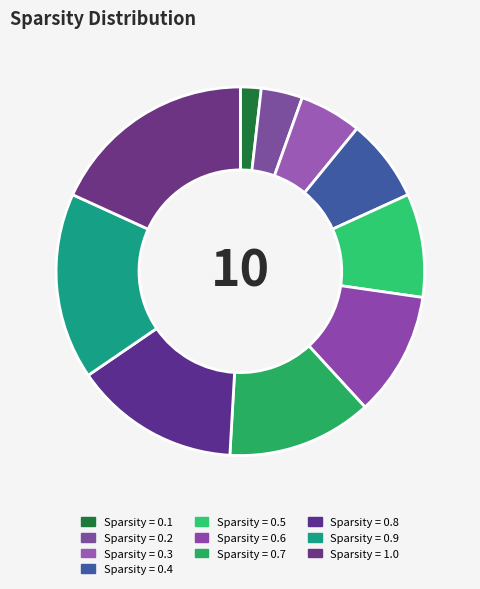

How many slices are in this pie chart?

10